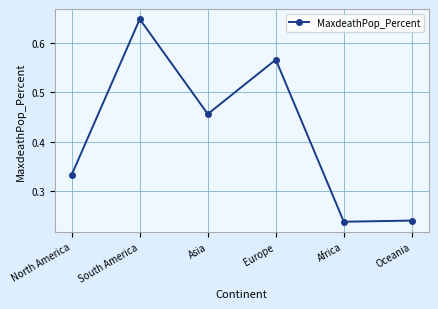

What is the average value?

0.4